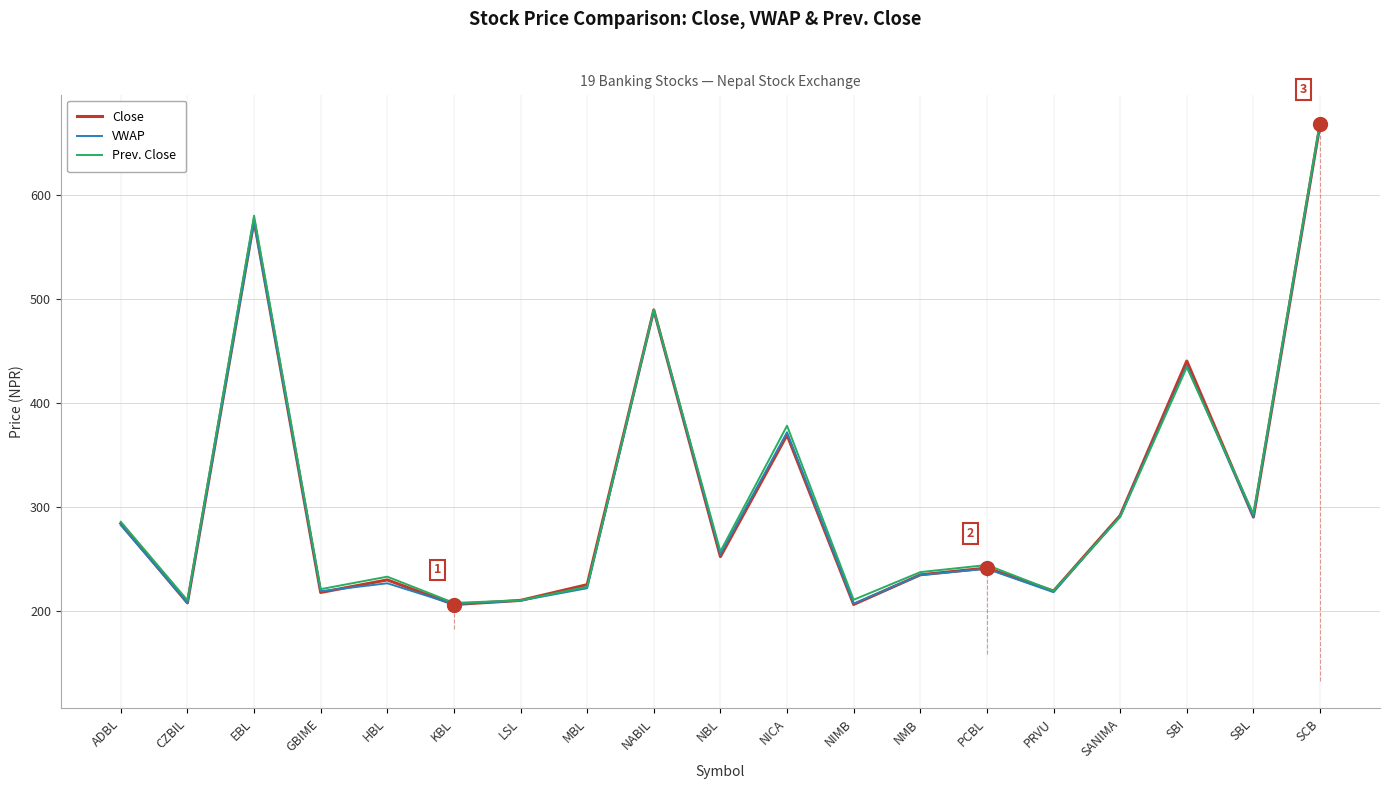

What position from the left is SCB?

19